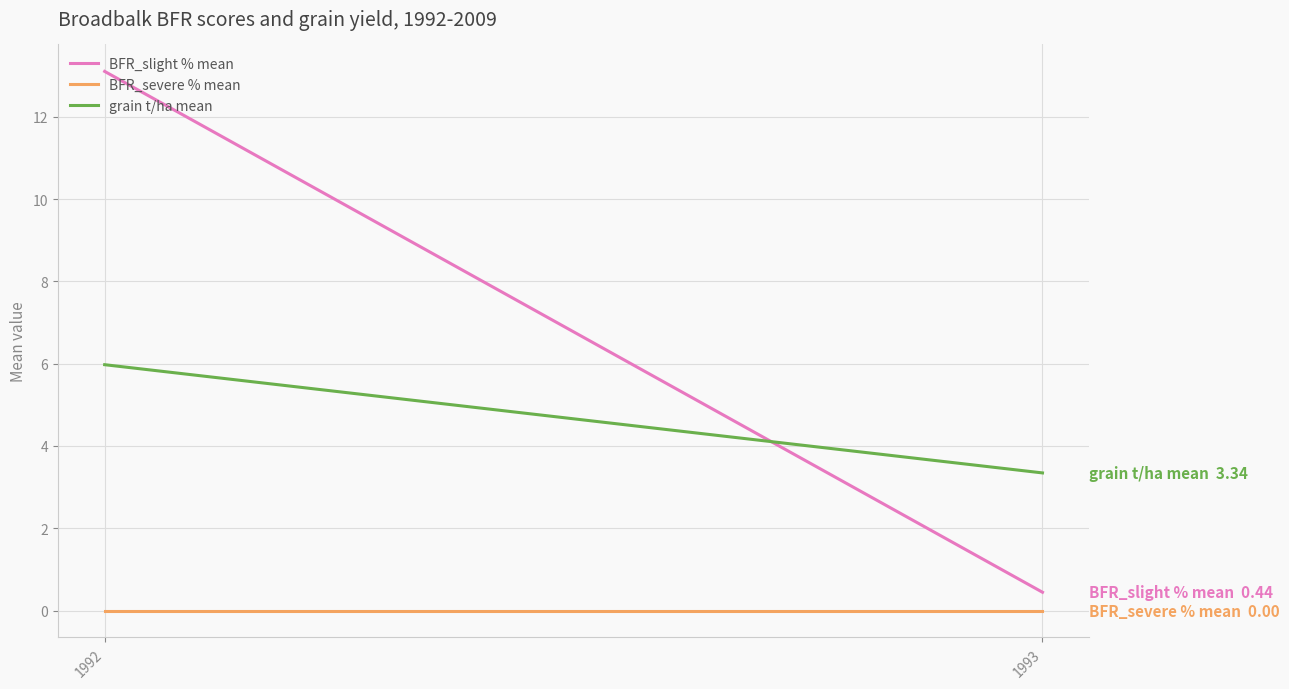

Reading left to right, transcribe all the data shown in this chart.

BFR_slight % mean: 13.1	0.4
BFR_severe % mean: 0.0	0.0
grain t/ha mean: 6.0	3.3